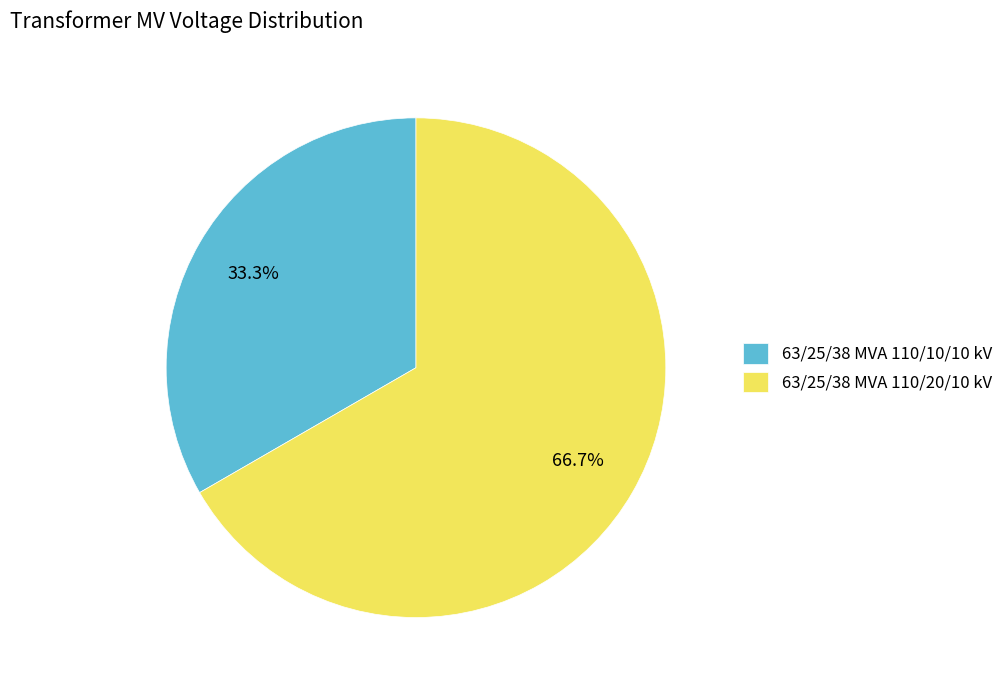

Between 63/25/38 MVA 110/10/10 kV and 63/25/38 MVA 110/20/10 kV, which is larger?

63/25/38 MVA 110/20/10 kV